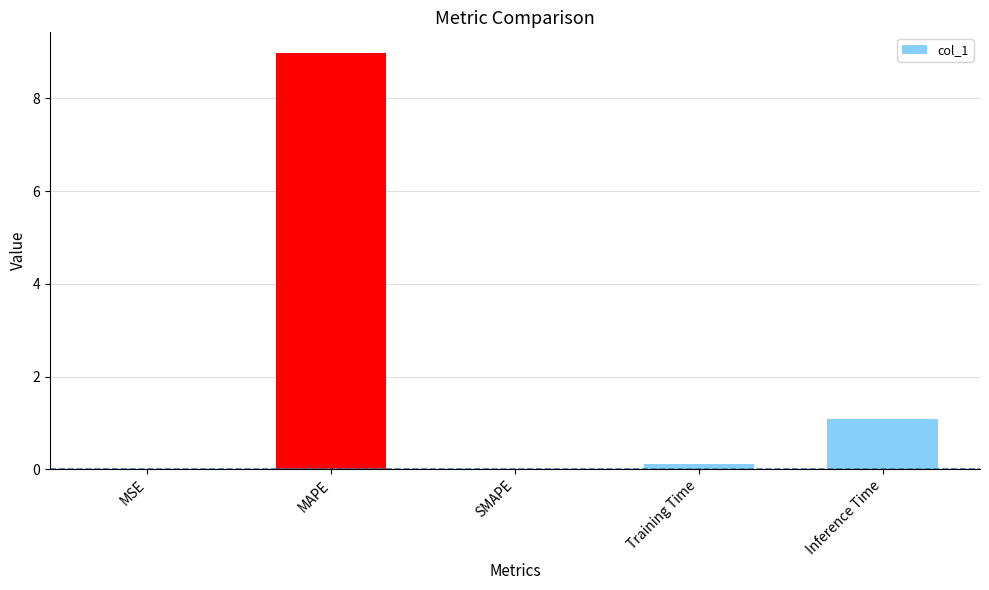

Are the bars horizontal?

No